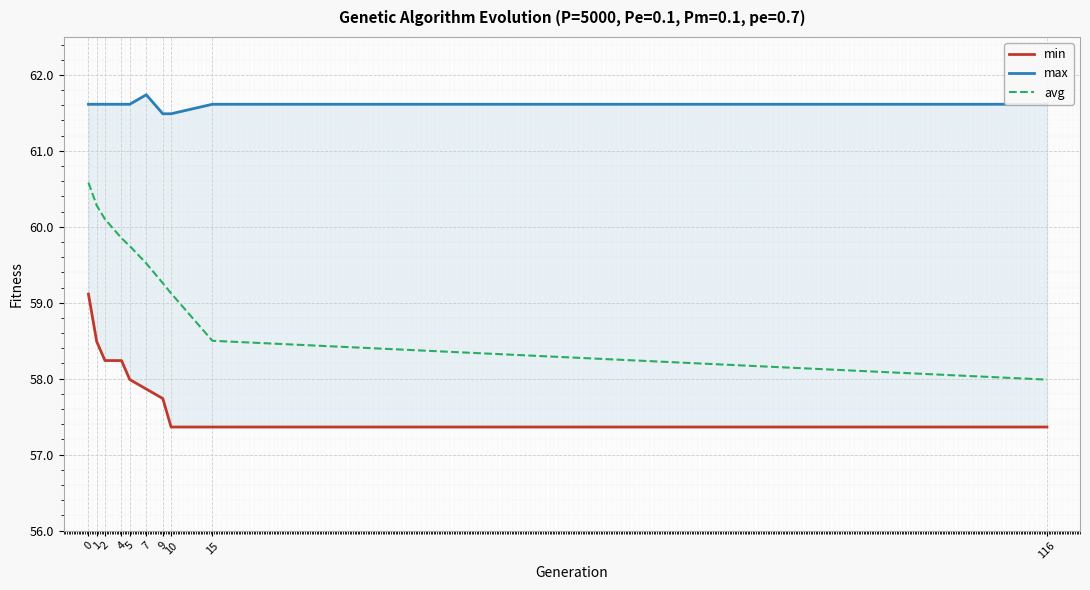

Count the number of data series in this chart.

3